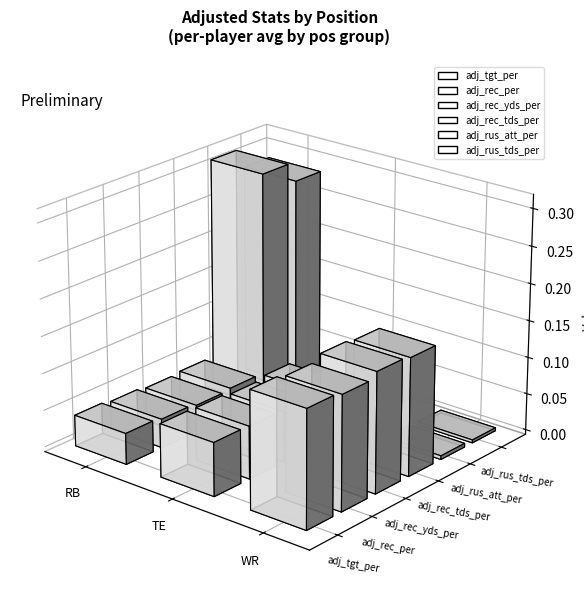

What is the spread (max minus min) of values at RB?

0.3